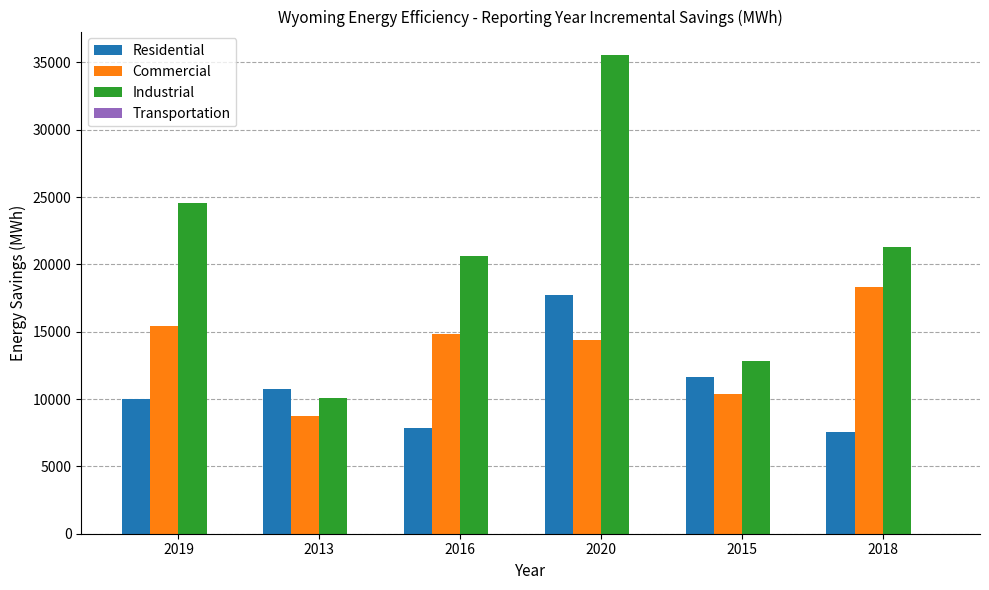

How many distinct data groups are displayed?

3